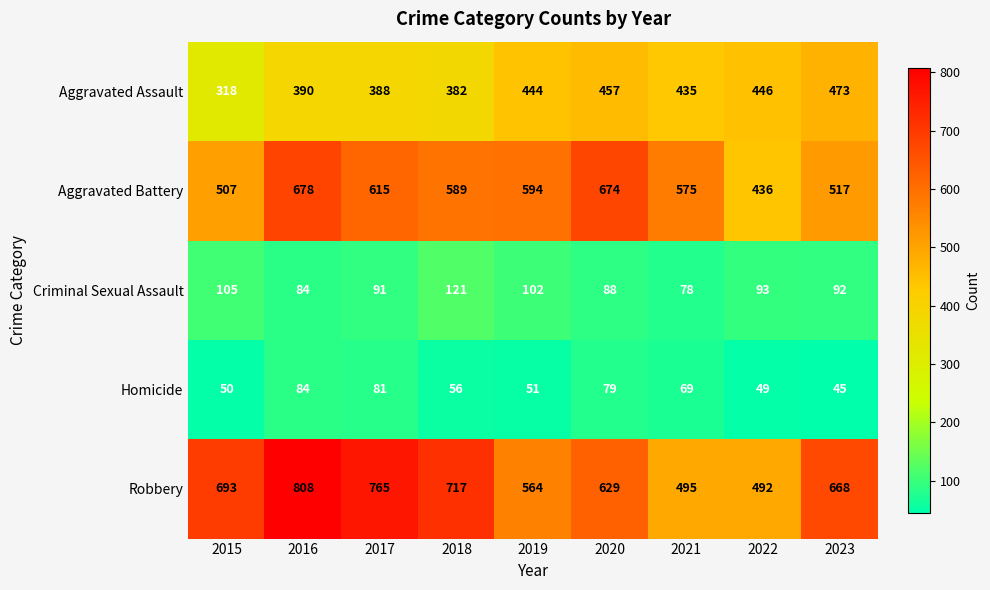

What is the total value across all series at 2018?

1865